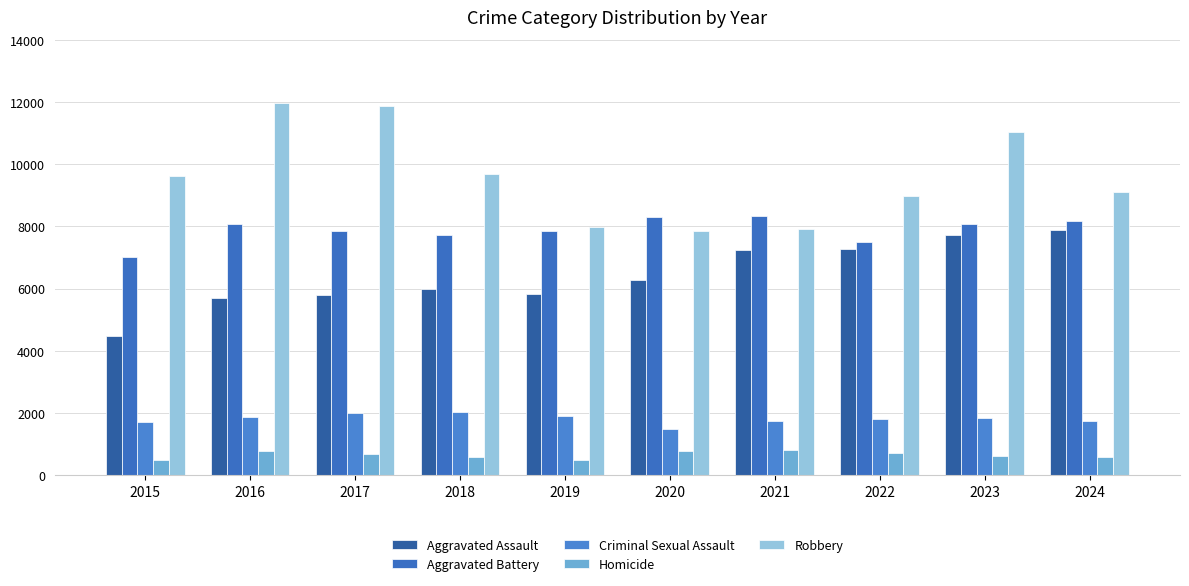

At which label does Robbery first exceed 9638?

2016